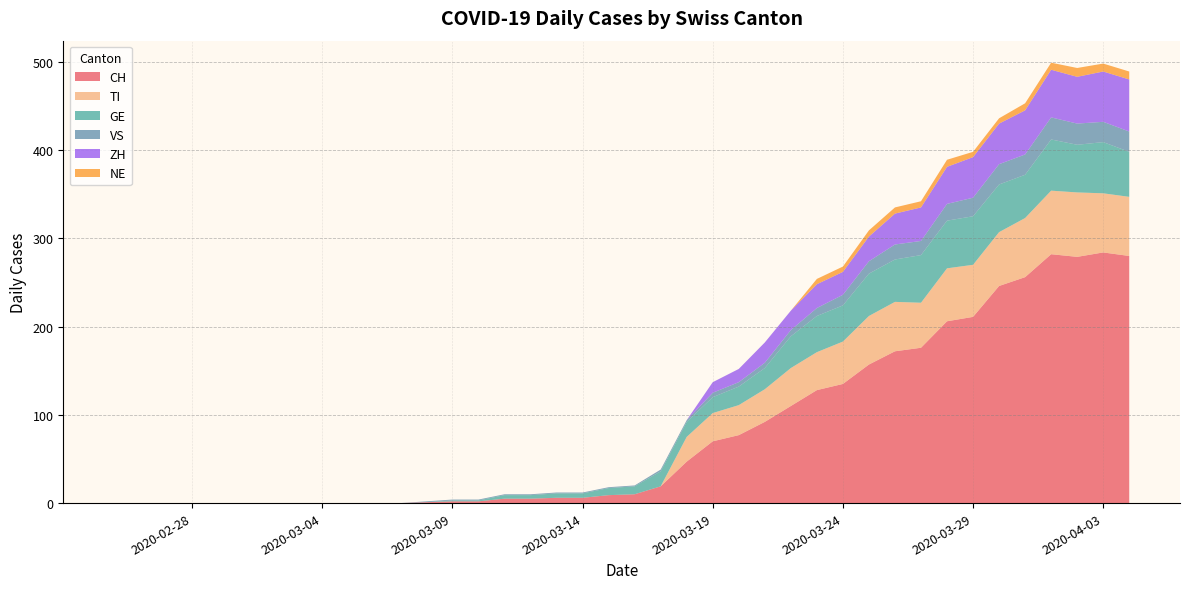

Reading left to right, transcribe all the data shown in this chart.

CH: 0	0	0	0	0	0	0	0	0	0	0	0	1	2	2	5	5	6	6	9	10	19	47	70	77	92	110	128	135	157	172	176	206	211	246	256	282	279	284	280
TI: 0	0	0	0	0	0	0	0	0	0	0	0	0	0	0	0	0	0	0	0	0	0	28	32	34	37	43	43	48	55	56	51	60	59	61	67	72	73	67	67
GE: 0	0	0	0	0	0	0	0	0	0	0	0	0	1	1	4	4	5	5	8	9	17	17	18	21	24	36	41	41	48	48	54	54	55	54	49	58	54	58	51
VS: 0	0	0	0	0	0	0	0	0	0	0	0	1	1	1	1	1	1	1	1	1	2	2	5	5	6	7	9	12	14	17	16	19	21	23	23	25	24	23	23
ZH: 0	0	0	0	0	0	0	0	0	0	0	0	0	0	0	0	0	0	0	0	0	0	0	12	15	23	22	27	26	28	35	38	42	46	46	50	54	53	57	59
NE: 0	0	0	0	0	0	0	0	0	0	0	0	0	0	0	0	0	0	0	0	0	0	0	0	0	0	0	6	6	7	7	7	8	6	6	8	8	10	9	9